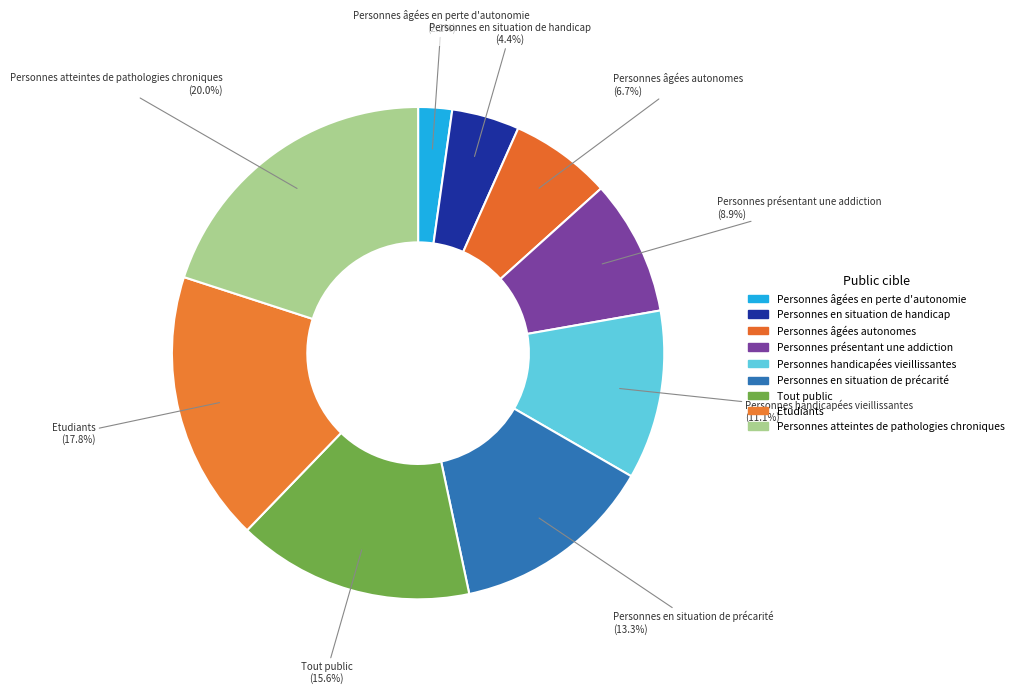

What percentage is NOT represented by Personnes âgées autonomes?

93.3%